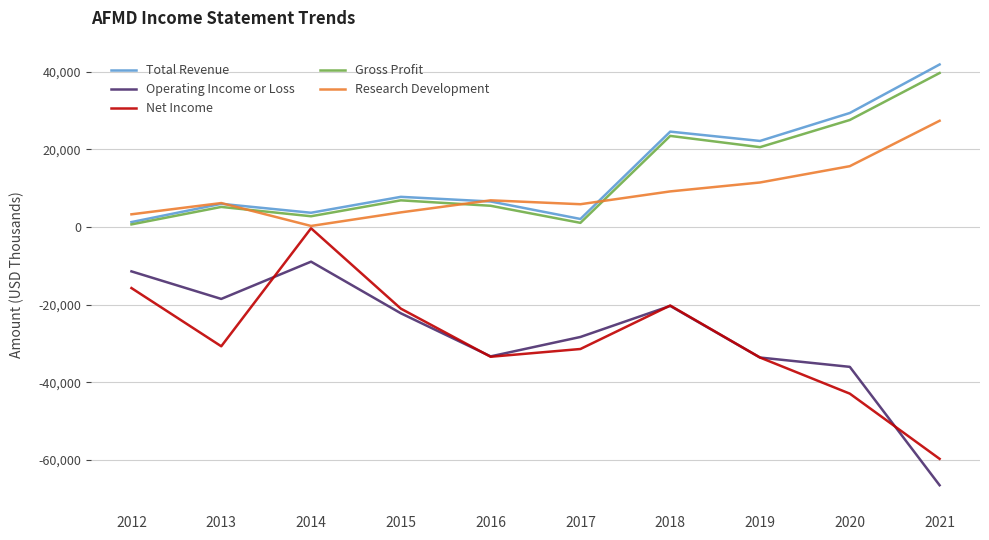

True or false: Operating Income or Loss has a value of -47757 at 2017.

False